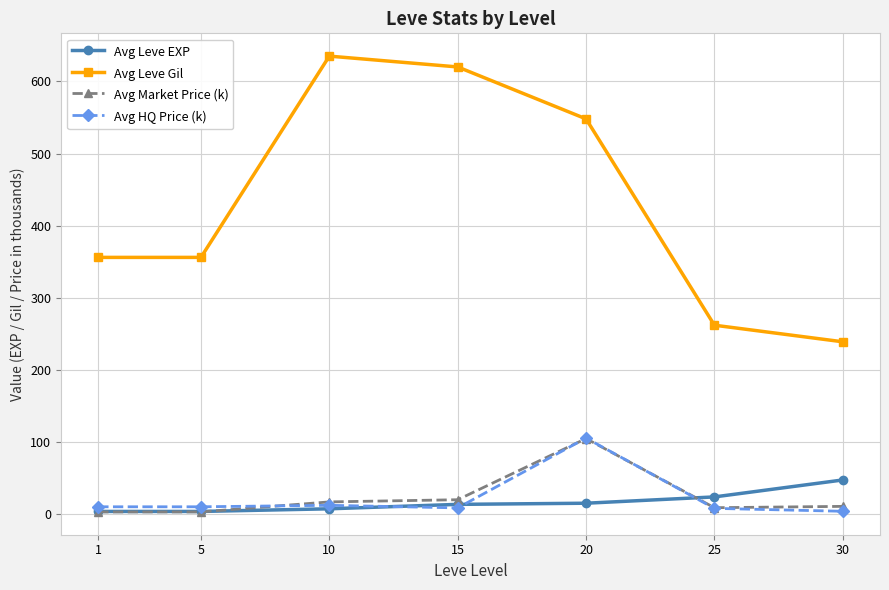

True or false: Avg Leve EXP and Avg Leve Gil intersect in this chart.

False